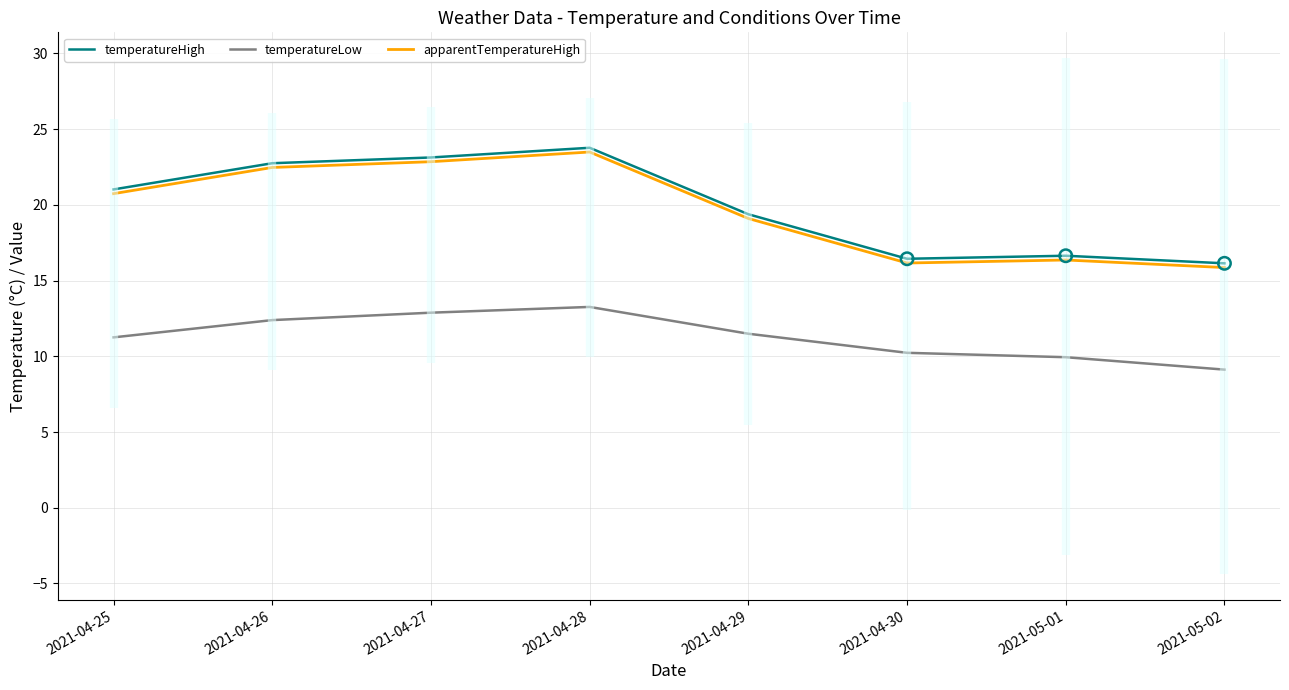

Which series reaches the minimum Y coordinate?

temperatureLow